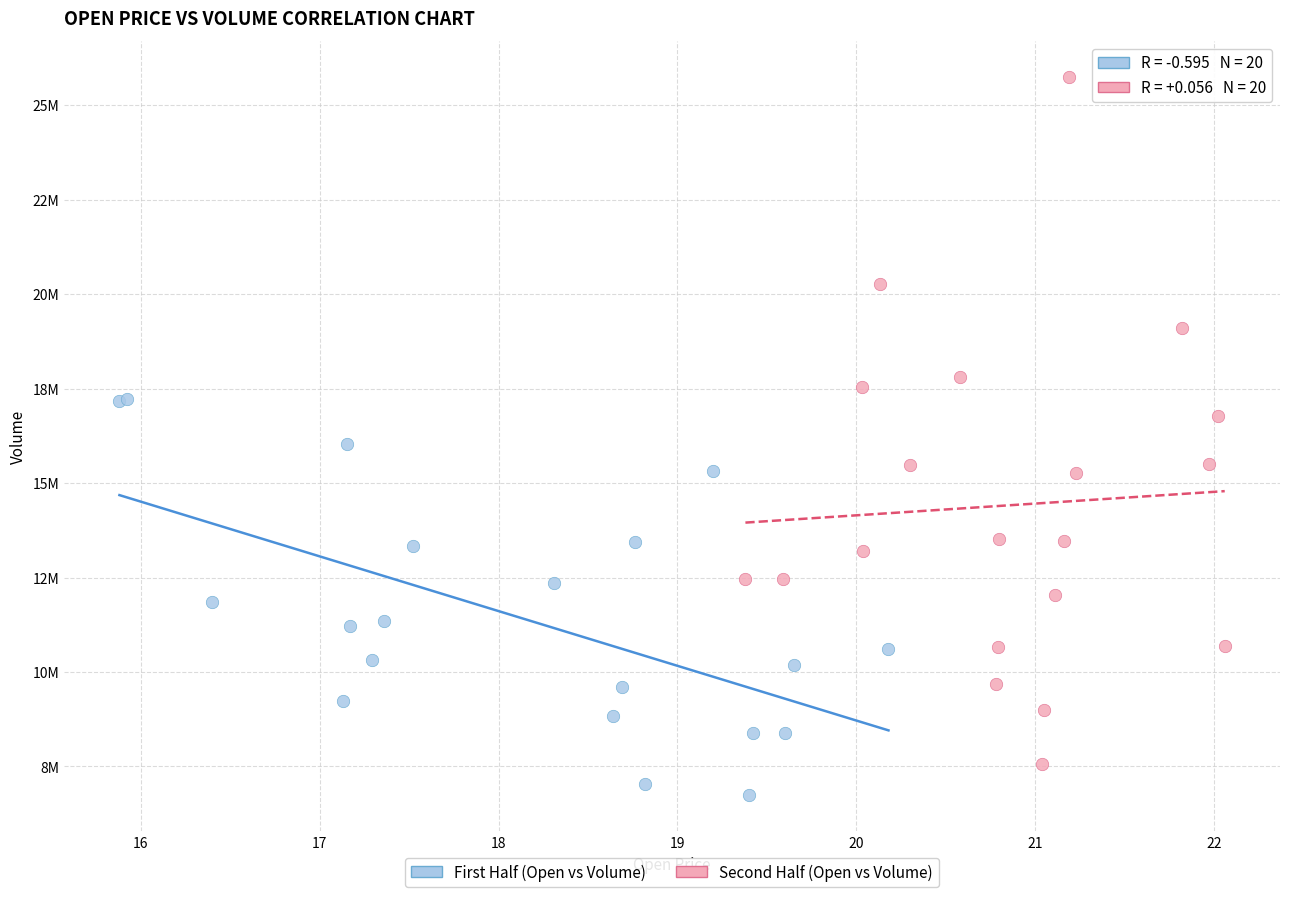

What are all the series names shown in the legend?

First Half (Open vs Volume), Second Half (Open vs Volume)